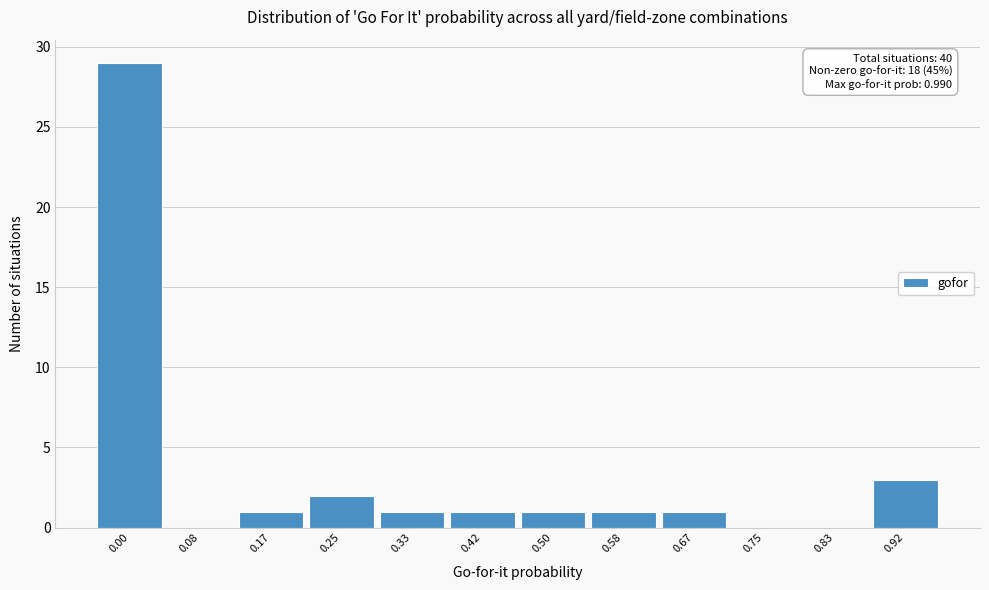

Reading left to right, extract all data points from this chart.

0.00=29	0.08=0	0.17=1	0.25=2	0.33=1	0.42=1	0.50=1	0.58=1	0.67=1	0.75=0	0.83=0	0.92=3